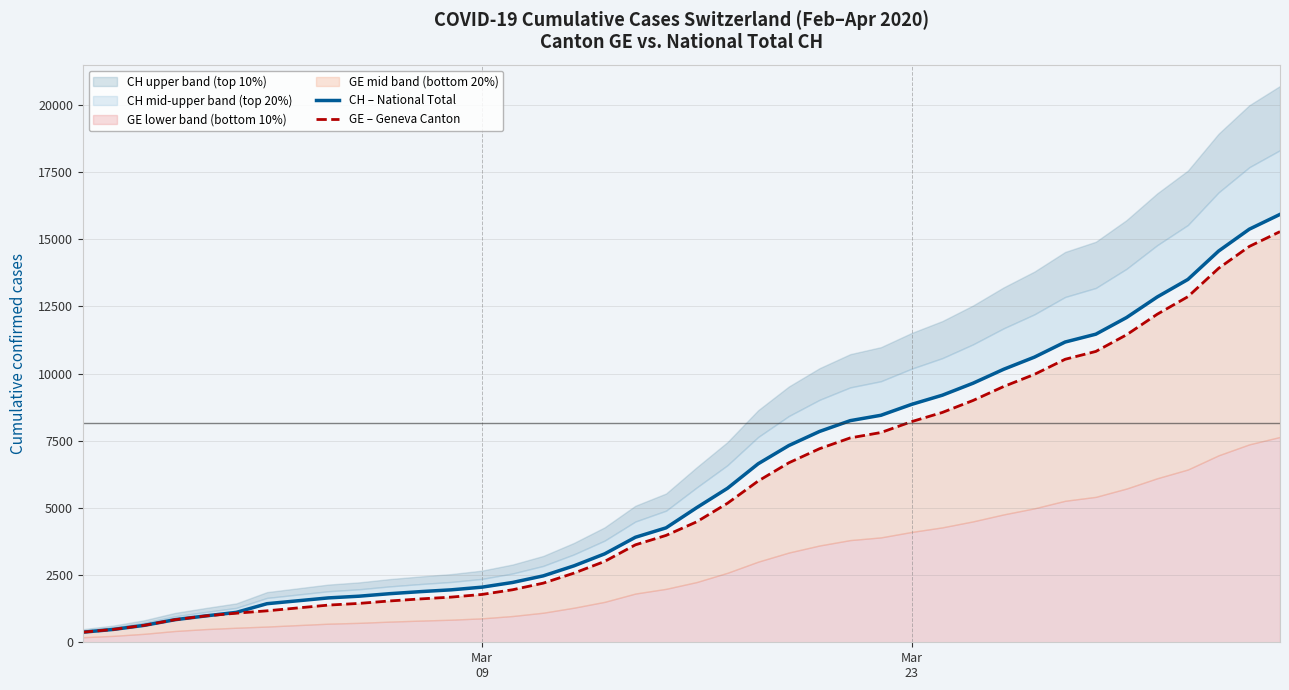

Which series has the largest range (max minus min)?

CH – National Total